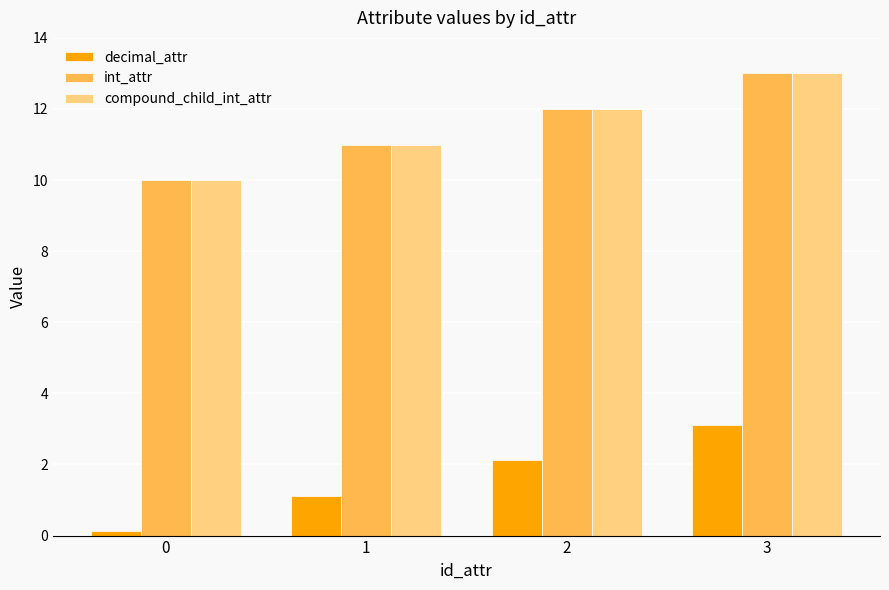

What is the minimum value shown in the chart?

0.1